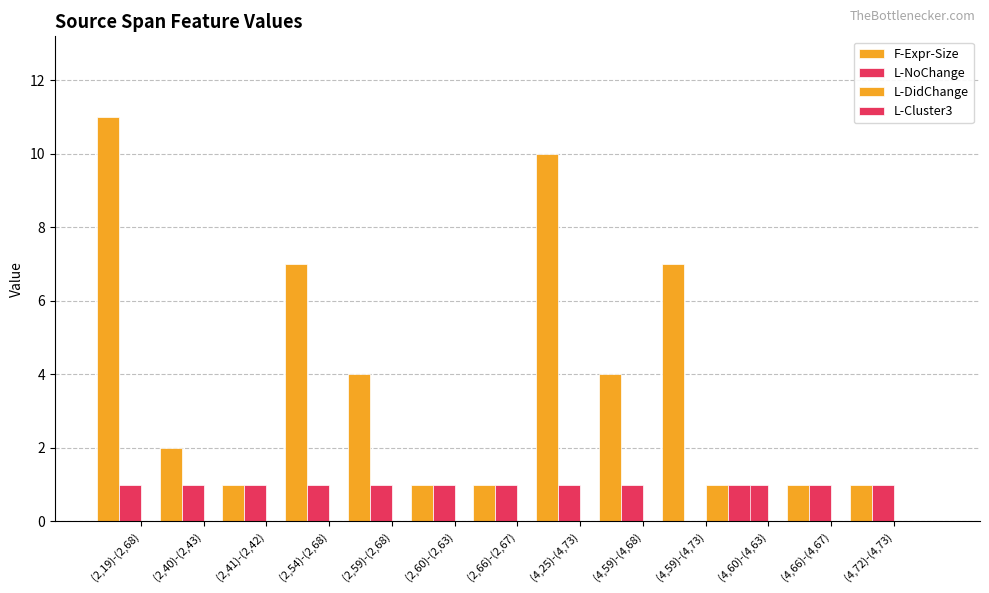

What is the greatest value displayed?

11